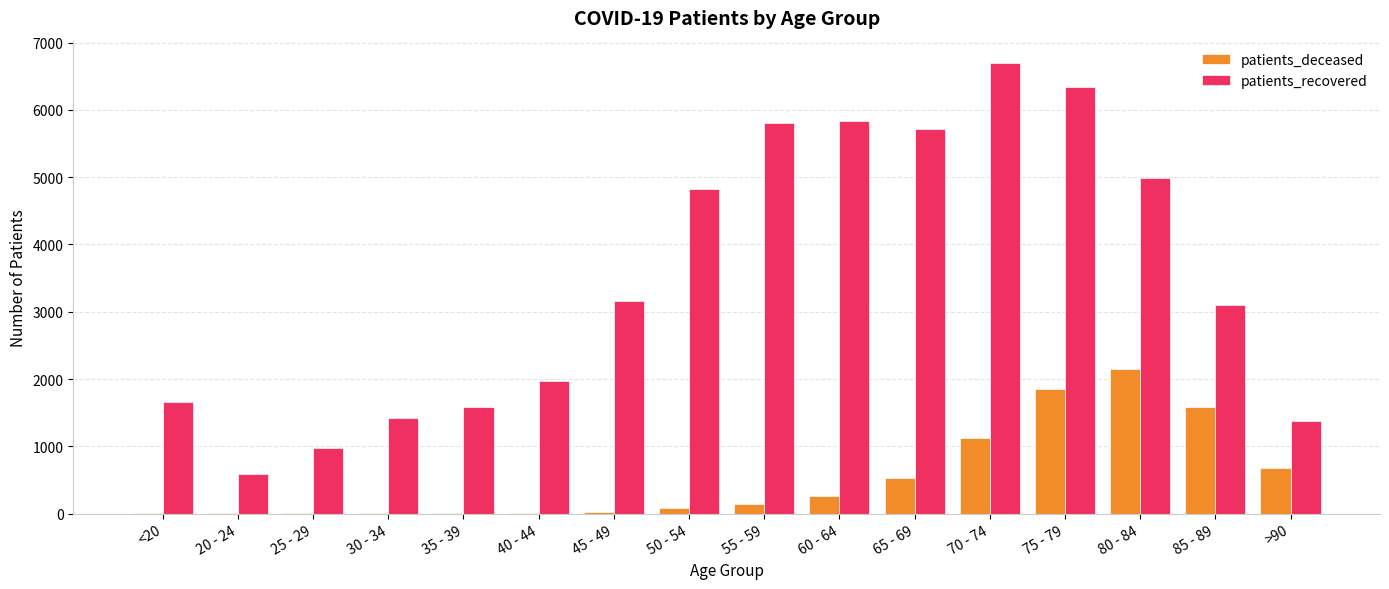

What is the highest value of the patients_recovered series?

6695